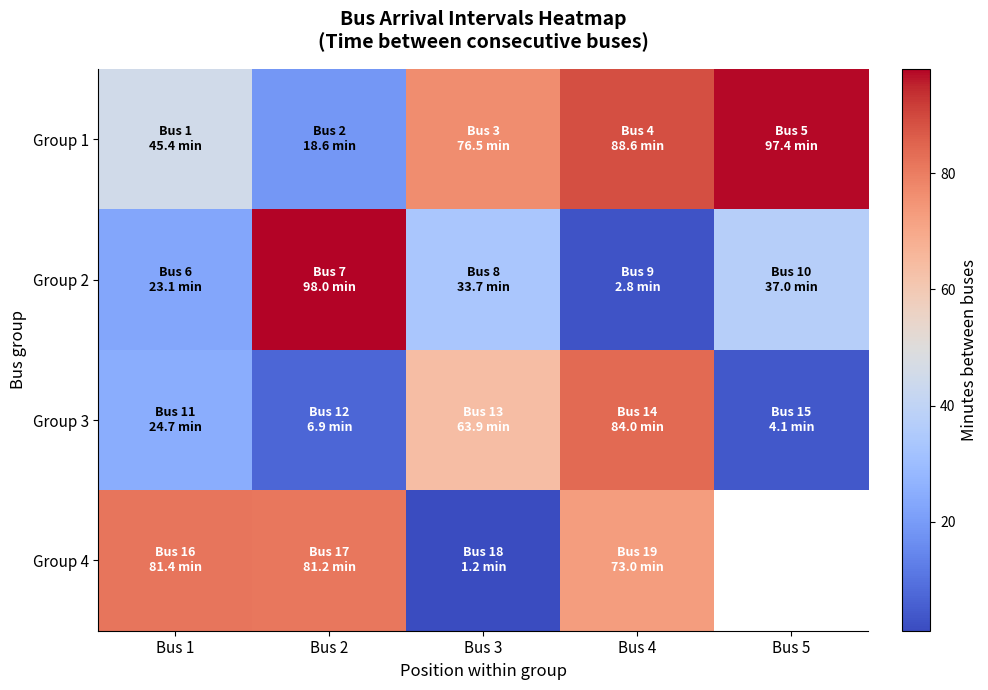

At which label does Group 2 reach its peak?

Bus 2